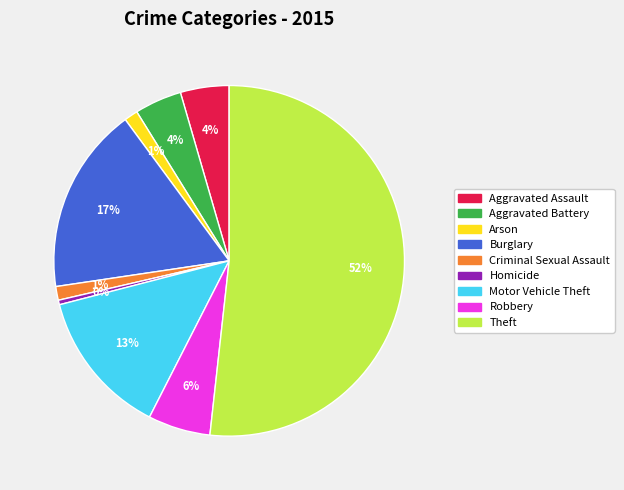

Is there any slice that represents more than half of the pie?

Yes